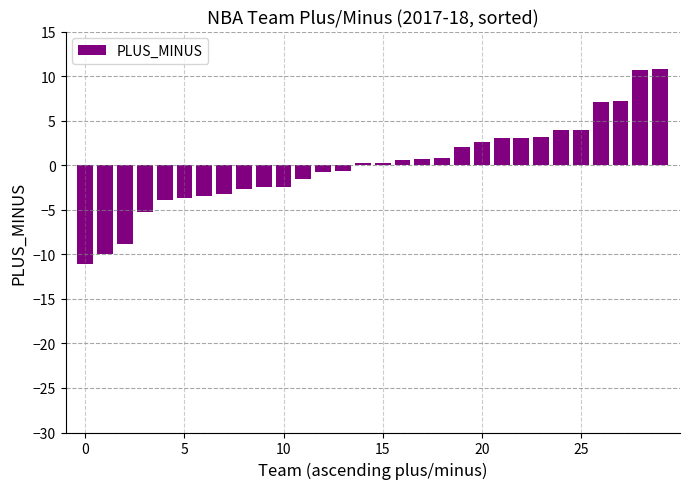

What is the difference between the maximum and minimum values?

21.9